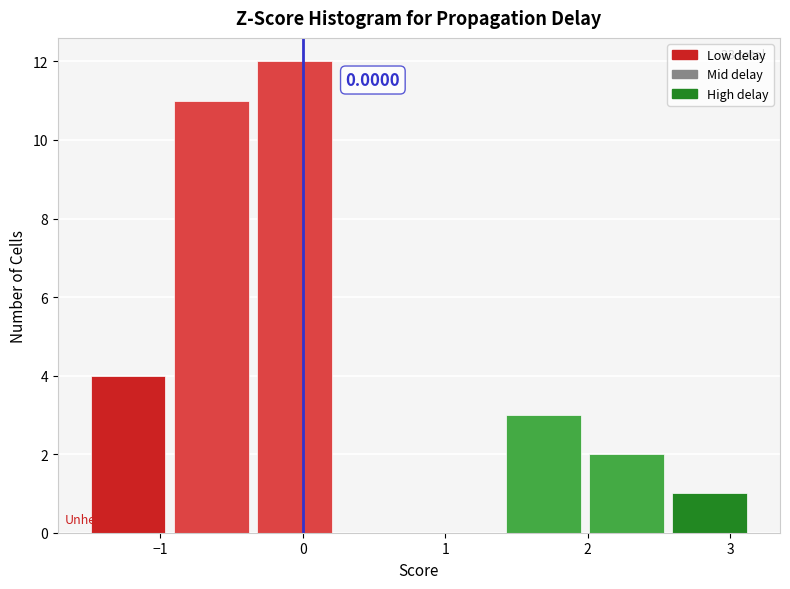

Over which range of the x-axis is the bar tallest?

-0.4 to 0.2